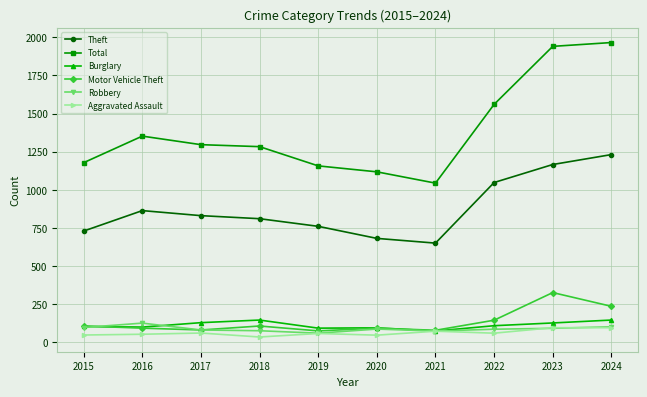

What is the lowest value of the Aggravated Assault series?

36